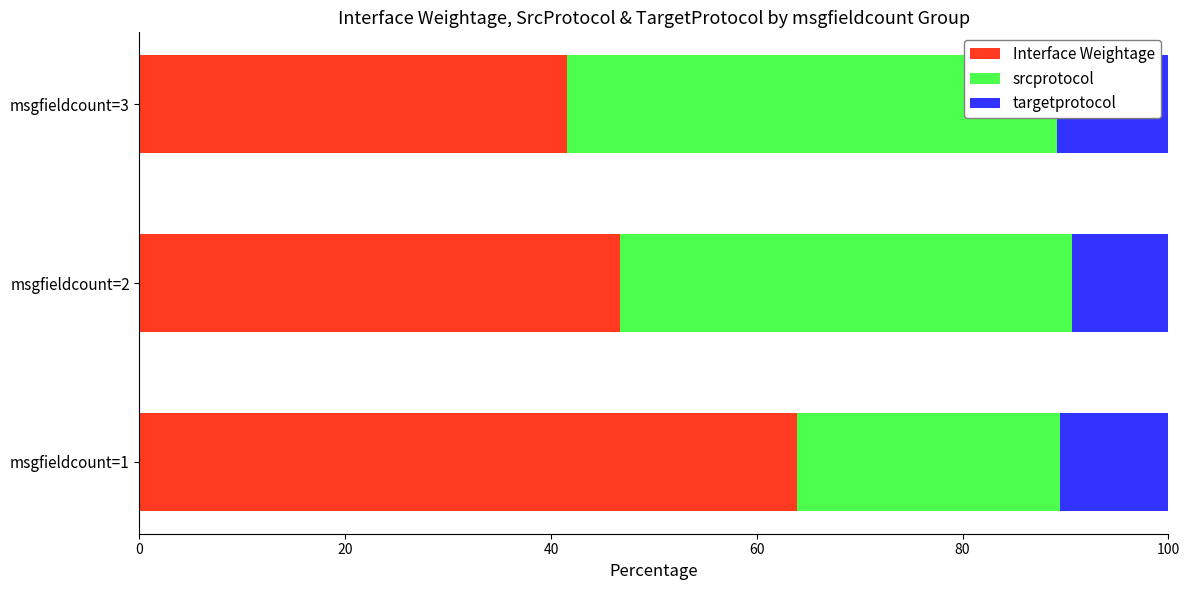

How many bars are there in each group?

3